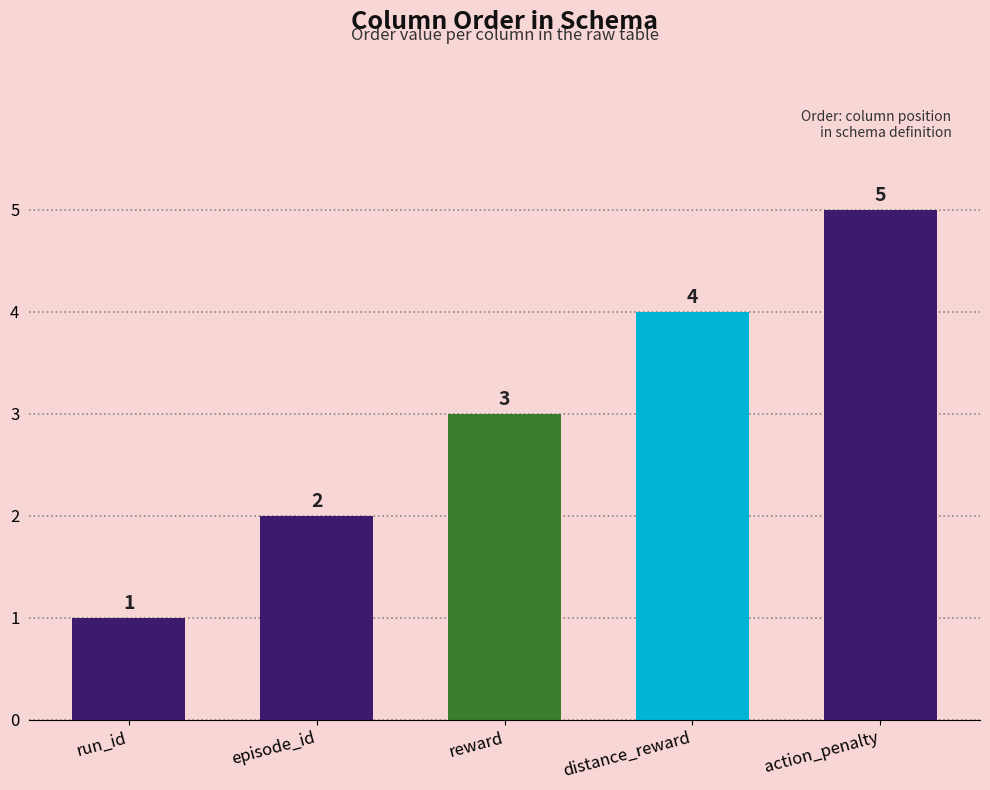

Count the values in the range 2 to 4.

3